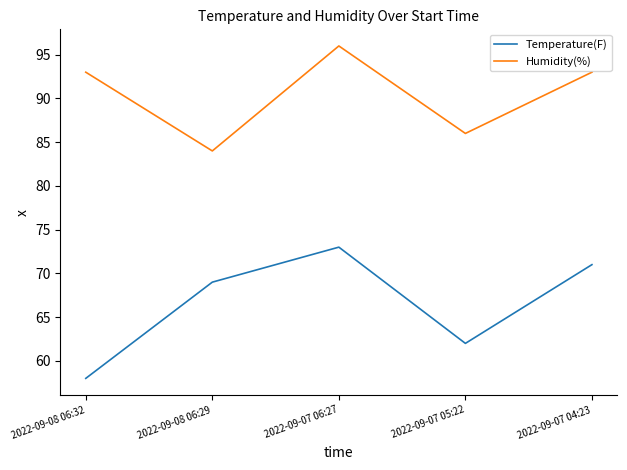

What position from the left is 2022-09-08 06:32?

1